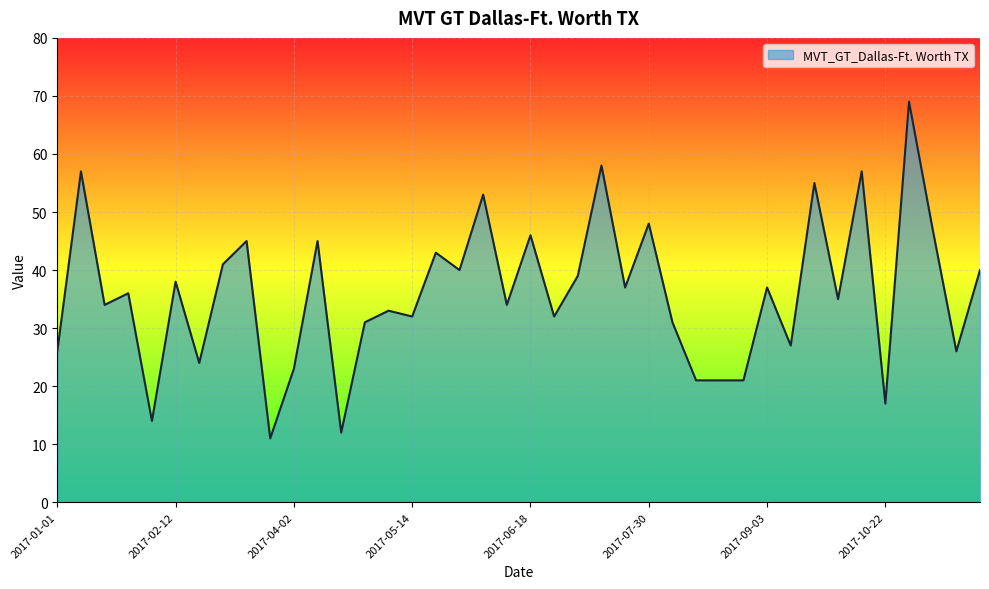

What is the maximum value shown in the chart?

69